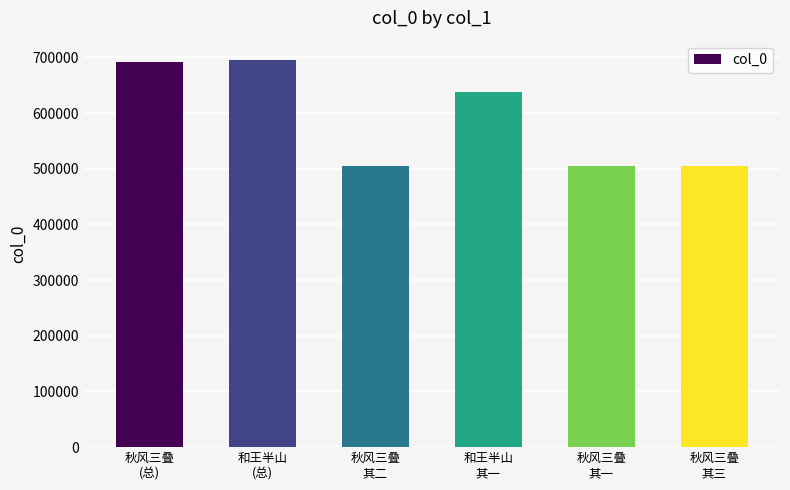

What is the greatest value displayed?

695207